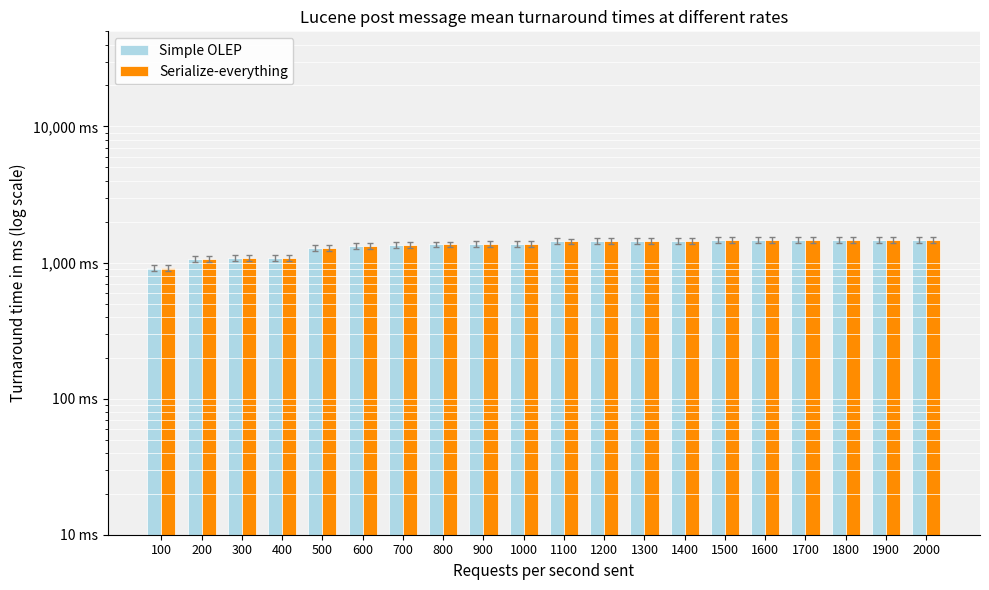

List the series in order of their peak value, highest first.

Simple OLEP, Serialize-everything